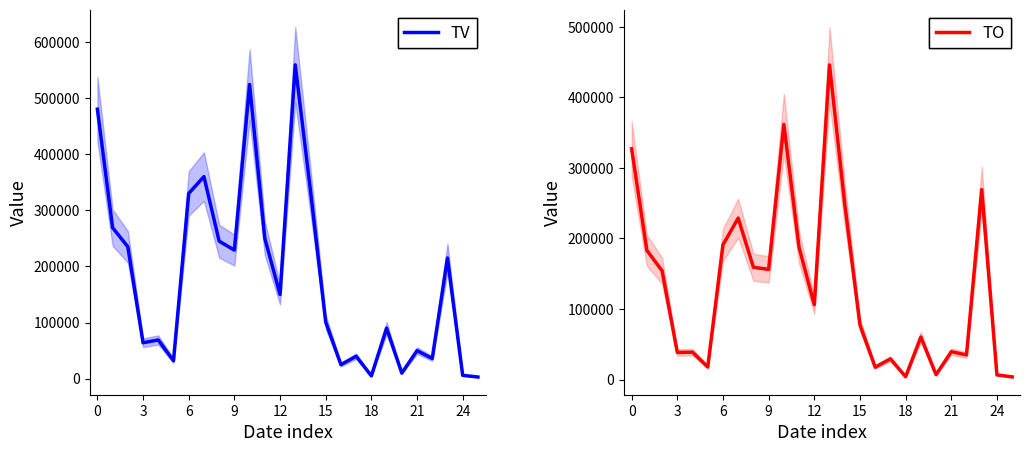

The value of TO at 14 is 90412. True or false?

False